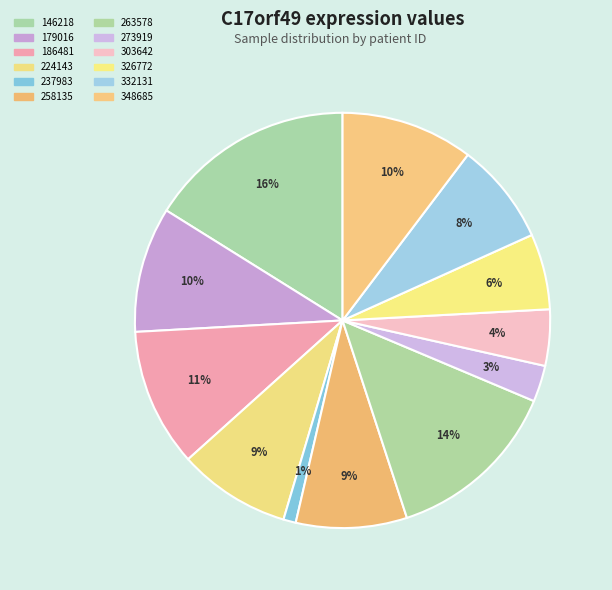

Between 332131 and 263578, which is larger?

263578